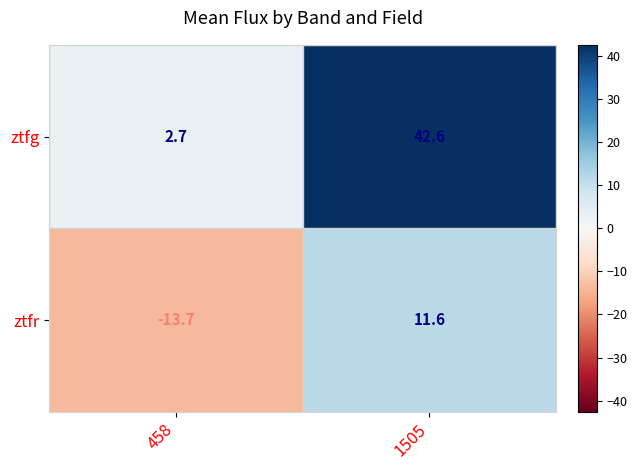

Where does the ztfg series first go above 42?

1505